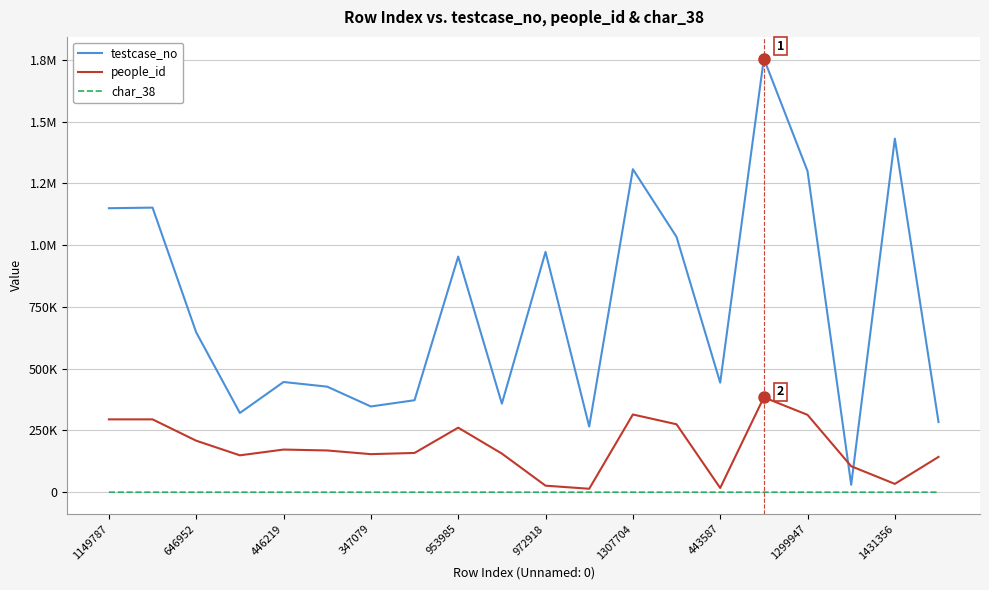

Which series has the widest spread of values?

testcase_no